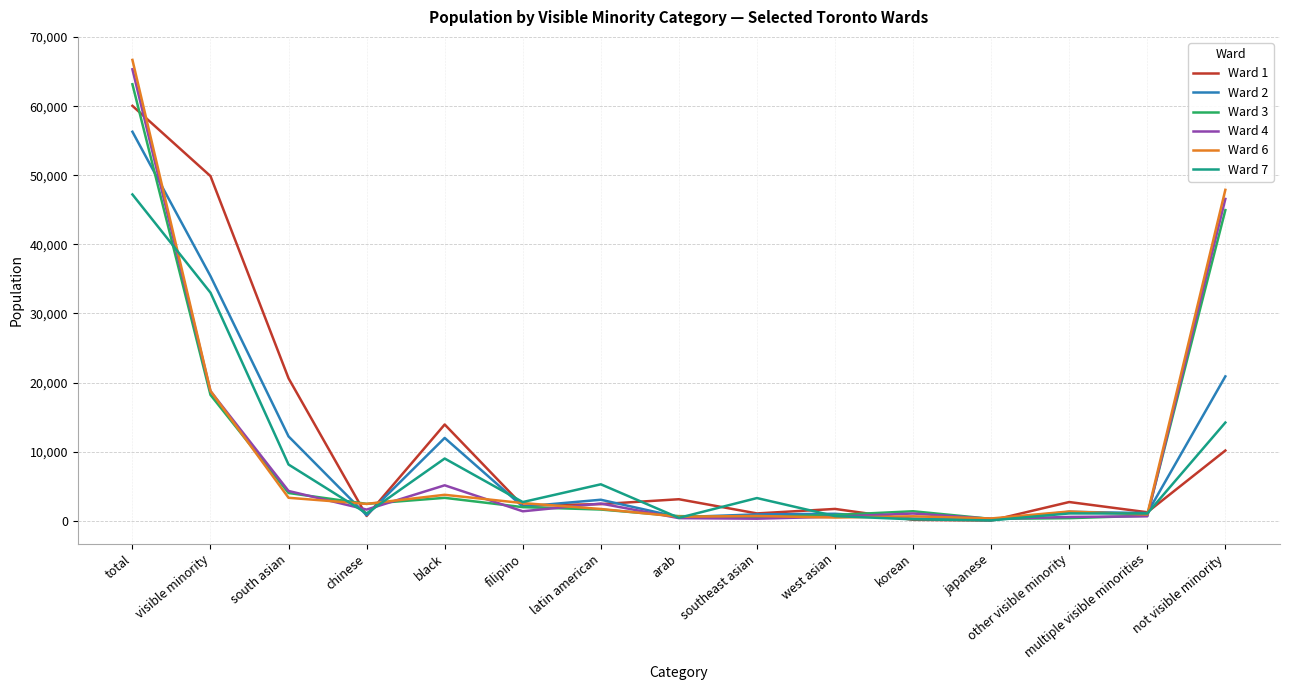

At which label is Ward 7 closest to 23640?

visible minority